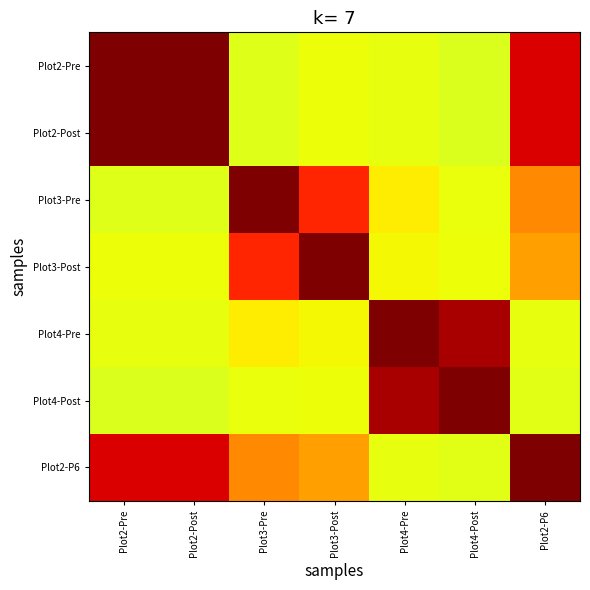

Reading left to right, transcribe all the data shown in this chart.

Plot2-Pre: Plot2-Pre=1.0	Plot2-Post=1.0	Plot3-Pre=0.6	Plot3-Post=0.6	Plot4-Pre=0.6	Plot4-Post=0.6	Plot2-P6=0.9
Plot2-Post: Plot2-Pre=1.0	Plot2-Post=1.0	Plot3-Pre=0.6	Plot3-Post=0.6	Plot4-Pre=0.6	Plot4-Post=0.6	Plot2-P6=0.9
Plot3-Pre: Plot2-Pre=0.6	Plot2-Post=0.6	Plot3-Pre=1.0	Plot3-Post=0.9	Plot4-Pre=0.7	Plot4-Post=0.6	Plot2-P6=0.8
Plot3-Post: Plot2-Pre=0.6	Plot2-Post=0.6	Plot3-Pre=0.9	Plot3-Post=1.0	Plot4-Pre=0.6	Plot4-Post=0.6	Plot2-P6=0.7
Plot4-Pre: Plot2-Pre=0.6	Plot2-Post=0.6	Plot3-Pre=0.7	Plot3-Post=0.6	Plot4-Pre=1.0	Plot4-Post=1.0	Plot2-P6=0.6
Plot4-Post: Plot2-Pre=0.6	Plot2-Post=0.6	Plot3-Pre=0.6	Plot3-Post=0.6	Plot4-Pre=1.0	Plot4-Post=1.0	Plot2-P6=0.6
Plot2-P6: Plot2-Pre=0.9	Plot2-Post=0.9	Plot3-Pre=0.8	Plot3-Post=0.7	Plot4-Pre=0.6	Plot4-Post=0.6	Plot2-P6=1.0